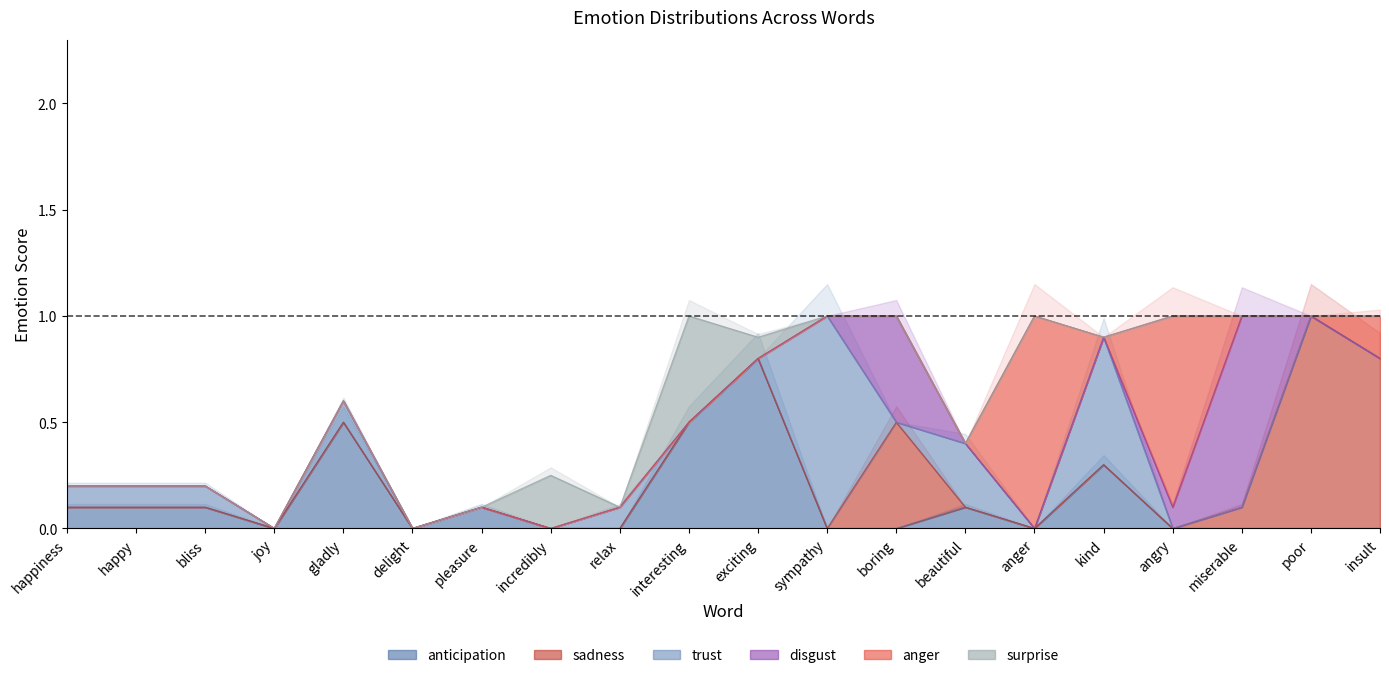

Between bliss and kind, which series saw the biggest shift?

trust